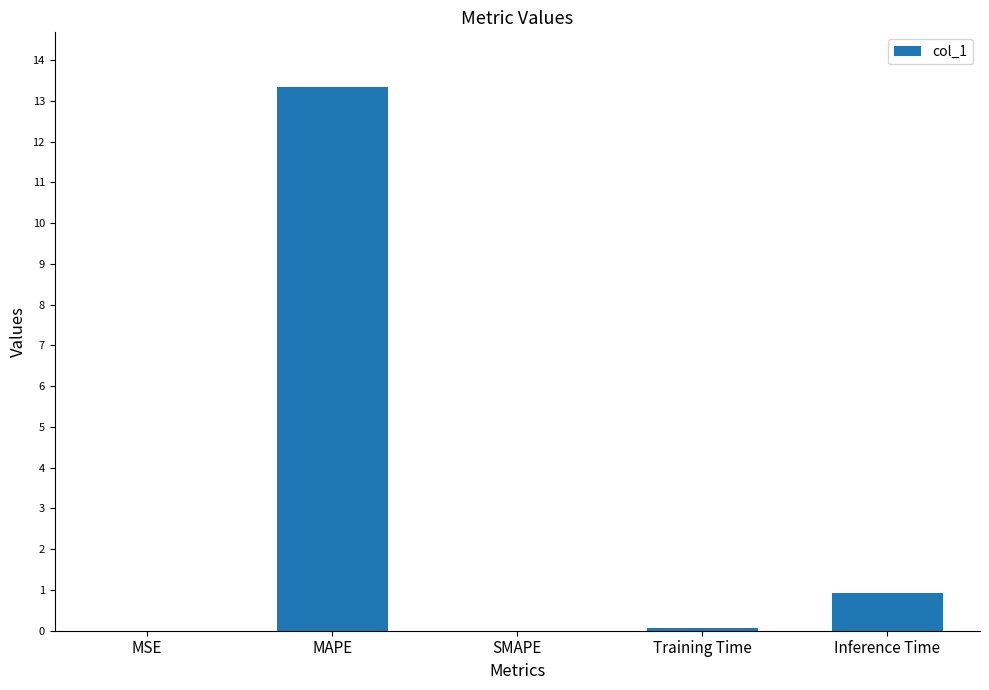

What is the sum of all values?

14.3